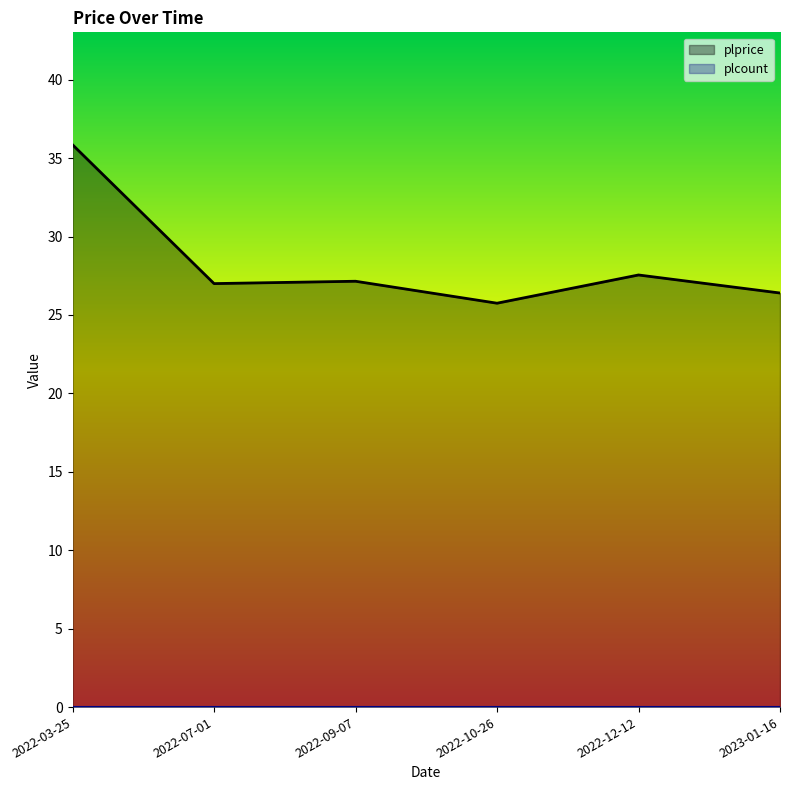

How many values are below 27?

2